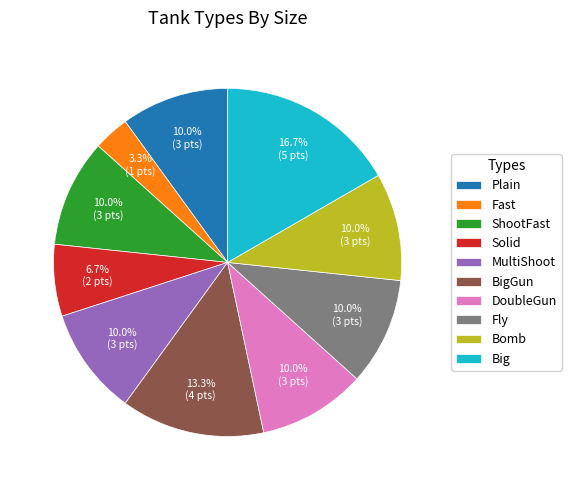

To the nearest percent, what portion does ShootFast represent?

10%